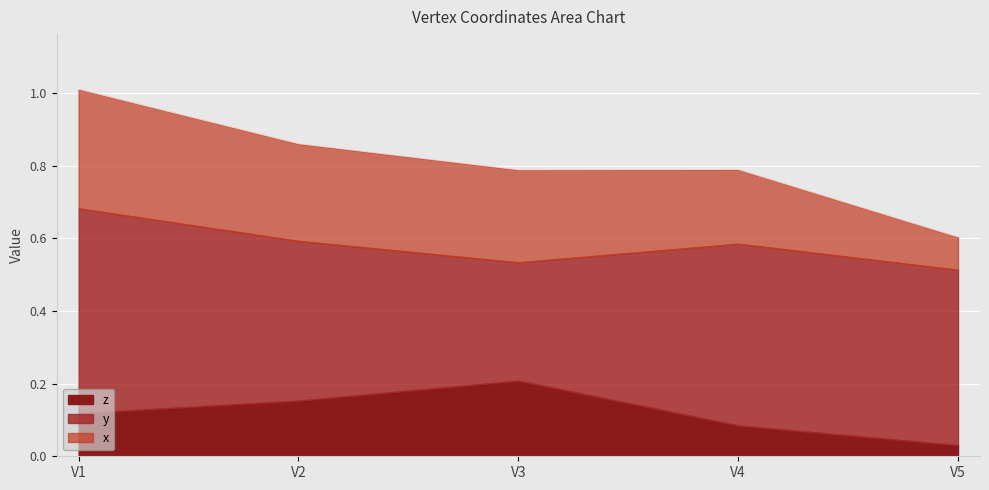

What is the sum of the x values at V5 and V1?

0.4